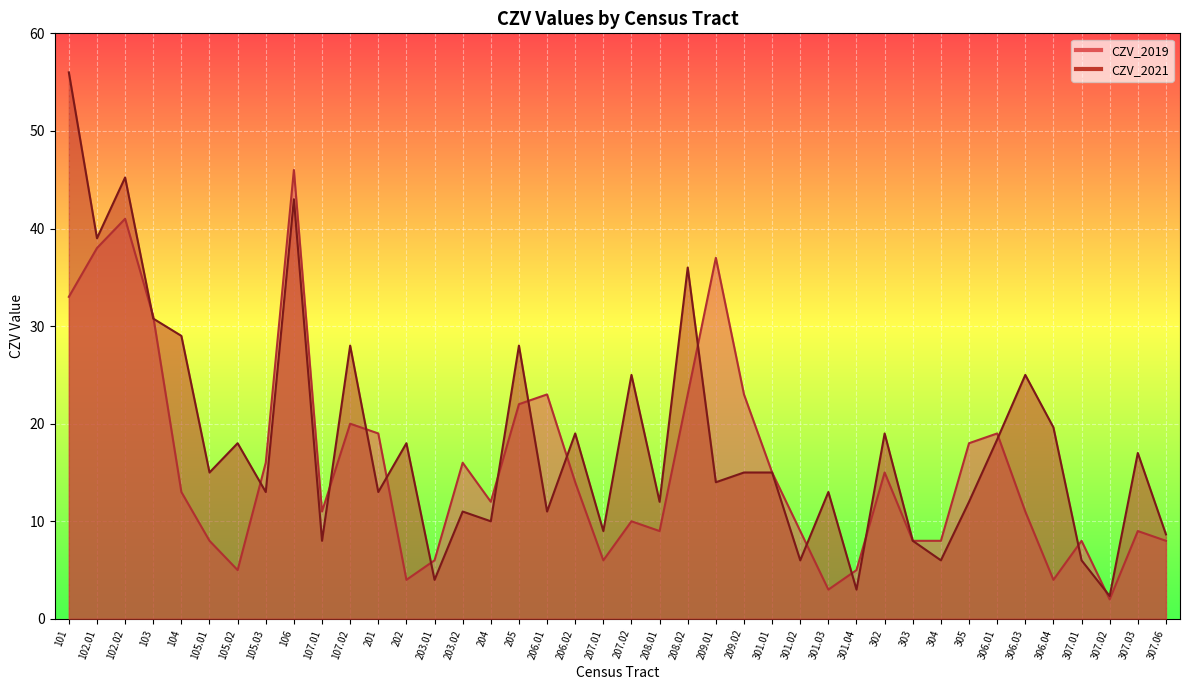

The CZV_2021 series shows 5.6 at 203.01. True or false?

False